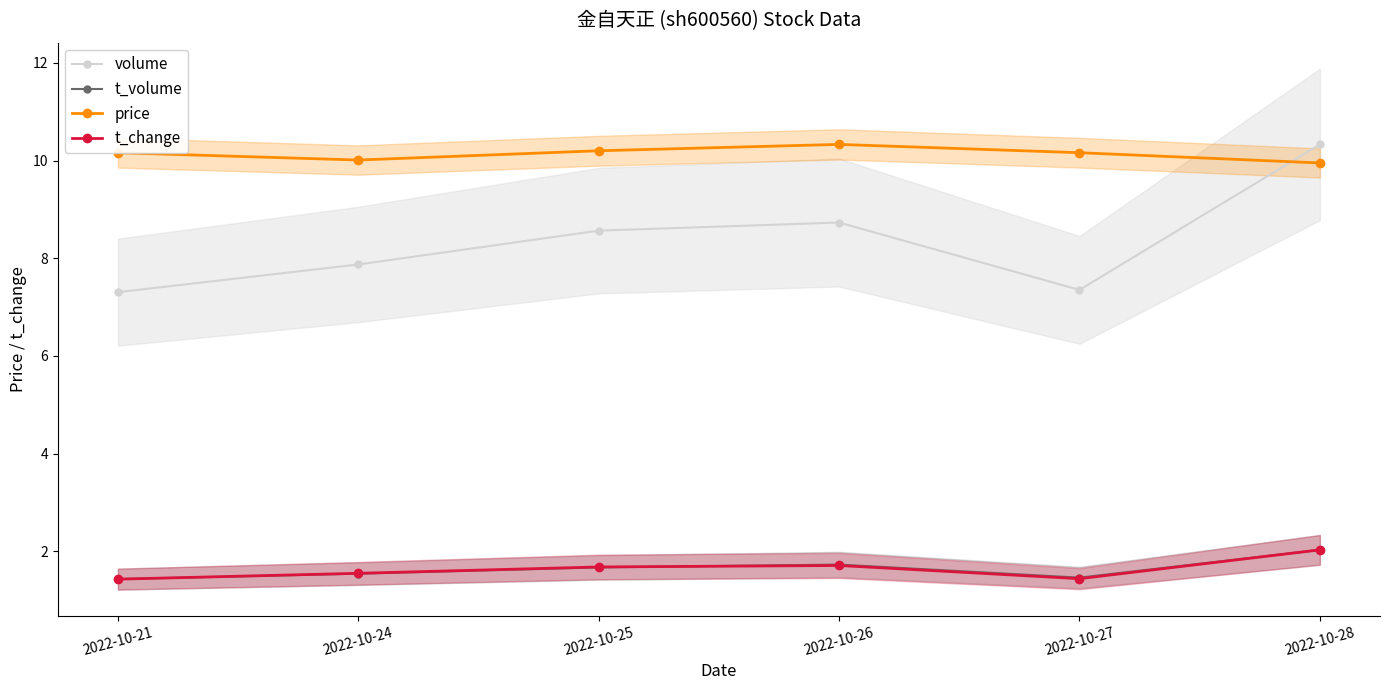

Reading left to right, list all the values displayed in this chart.

volume: 7.3	7.9	8.6	8.7	7.4	10.3
t_volume: 1.4	1.5	1.7	1.7	1.5	2.0
price: 10.2	10.0	10.2	10.3	10.2	9.9
t_change: 1.4	1.6	1.7	1.7	1.4	2.0